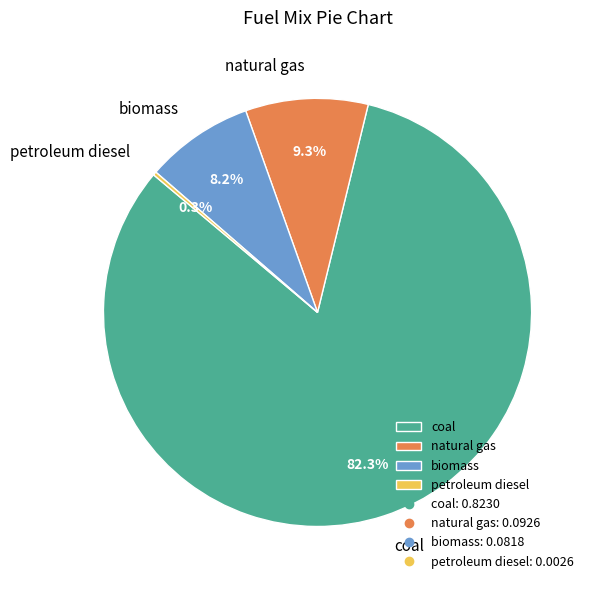

Which category has the biggest portion of the pie?

coal